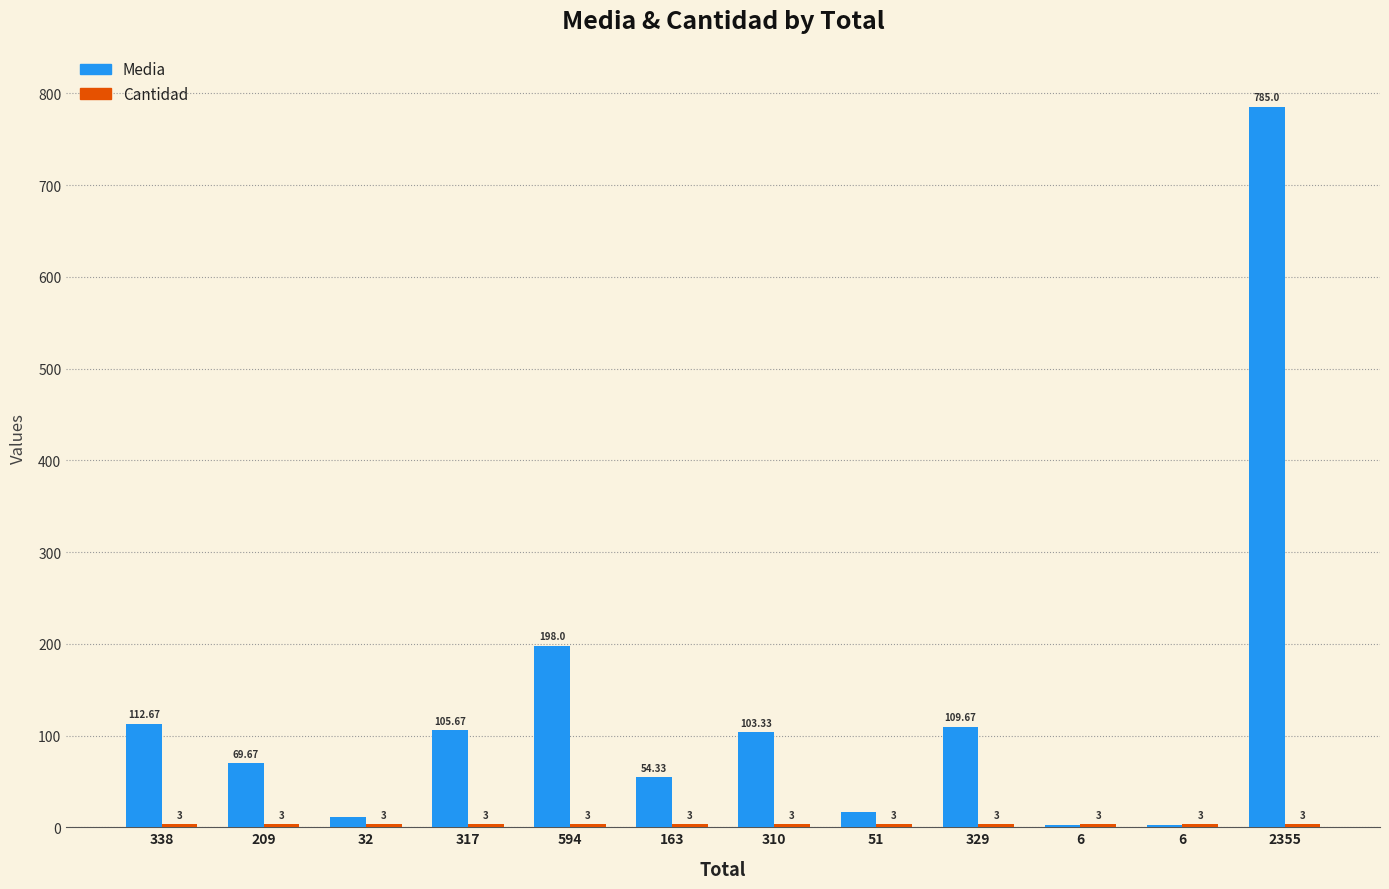

Does the chart contain stacked bars?

No